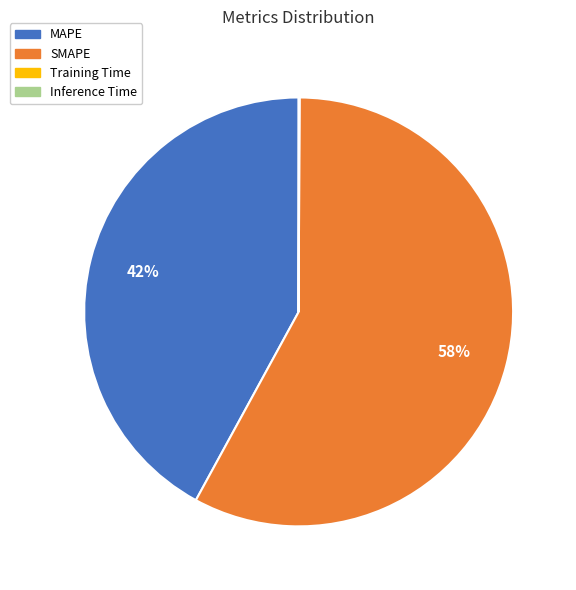

True or false: SMAPE accounts for 49% of the total.

False